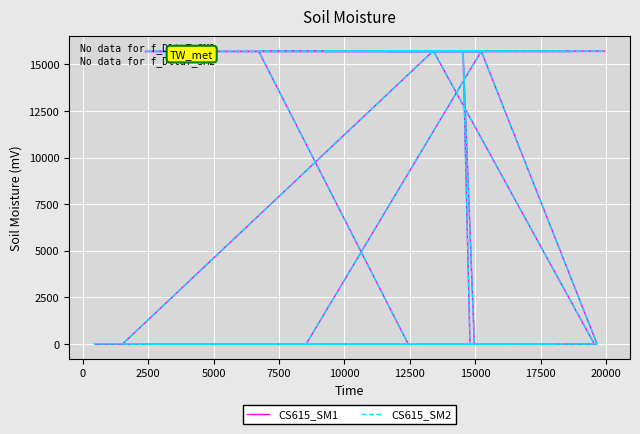

Count the number of categories in the chart.

40